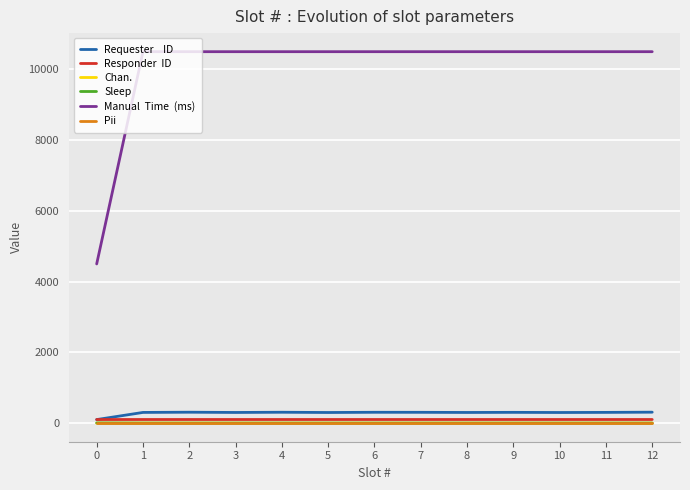

What is the maximum value shown in the chart?

10500